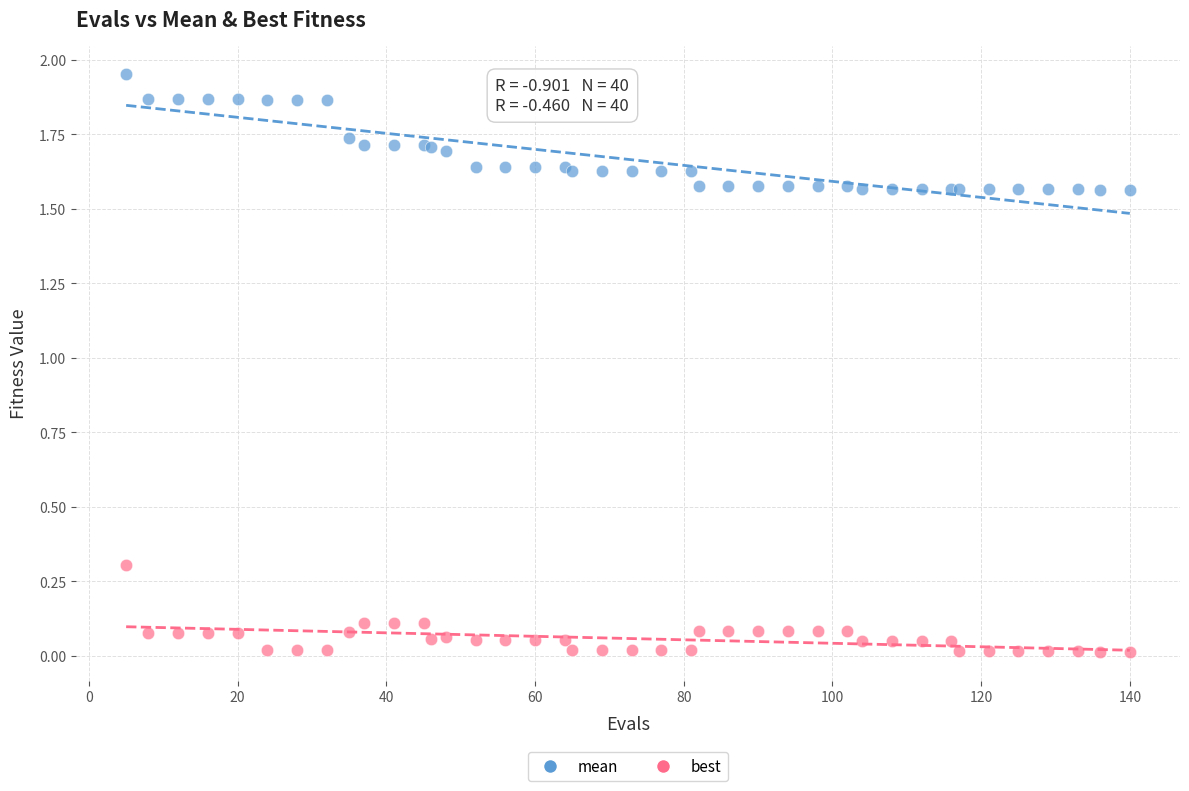

Which series has the largest Y range (max minus min)?

mean